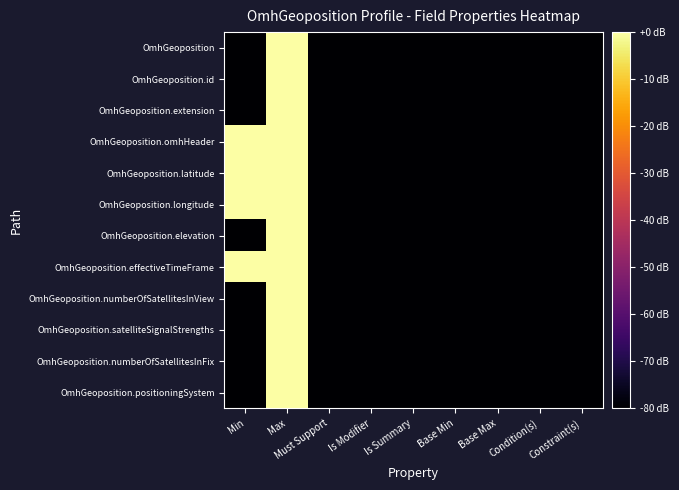

Which has a higher value, Base Min or Constraint(s)?

Base Min